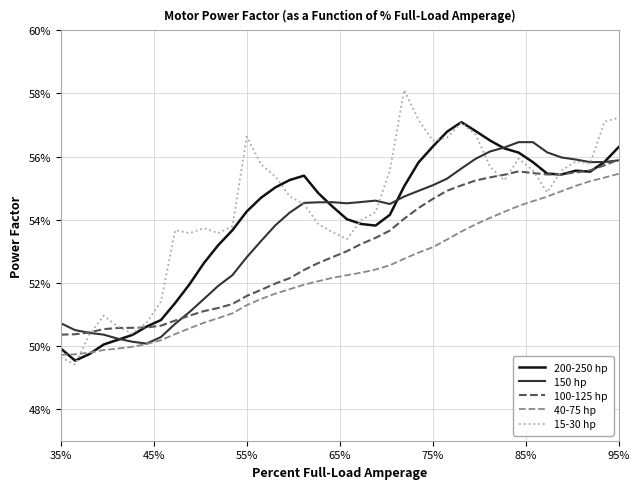

Reading left to right, extract all data points from this chart.

200-250 hp: 0.5	0.5	0.5	0.5	0.5	0.5	0.5	0.5	0.5	0.5	0.5	0.5	0.5	0.5	0.5	0.6	0.6	0.6	0.5	0.5	0.5	0.5	0.5	0.5	0.6	0.6	0.6	0.6	0.6	0.6	0.6	0.6	0.6	0.6	0.6	0.6	0.6	0.6	0.6	0.6
150 hp: 0.5	0.5	0.5	0.5	0.5	0.5	0.5	0.5	0.5	0.5	0.5	0.5	0.5	0.5	0.5	0.5	0.5	0.5	0.5	0.5	0.5	0.5	0.5	0.5	0.5	0.5	0.6	0.6	0.6	0.6	0.6	0.6	0.6	0.6	0.6	0.6	0.6	0.6	0.6	0.6
100-125 hp: 0.5	0.5	0.5	0.5	0.5	0.5	0.5	0.5	0.5	0.5	0.5	0.5	0.5	0.5	0.5	0.5	0.5	0.5	0.5	0.5	0.5	0.5	0.5	0.5	0.5	0.5	0.5	0.5	0.6	0.6	0.6	0.6	0.6	0.6	0.6	0.6	0.6	0.6	0.6	0.6
40-75 hp: 0.5	0.5	0.5	0.5	0.5	0.5	0.5	0.5	0.5	0.5	0.5	0.5	0.5	0.5	0.5	0.5	0.5	0.5	0.5	0.5	0.5	0.5	0.5	0.5	0.5	0.5	0.5	0.5	0.5	0.5	0.5	0.5	0.5	0.5	0.5	0.5	0.6	0.6	0.6	0.6
15-30 hp: 0.5	0.5	0.5	0.5	0.5	0.5	0.5	0.5	0.5	0.5	0.5	0.5	0.5	0.6	0.6	0.6	0.5	0.5	0.5	0.5	0.5	0.5	0.5	0.6	0.6	0.6	0.6	0.6	0.6	0.6	0.6	0.6	0.6	0.6	0.5	0.6	0.6	0.6	0.6	0.6